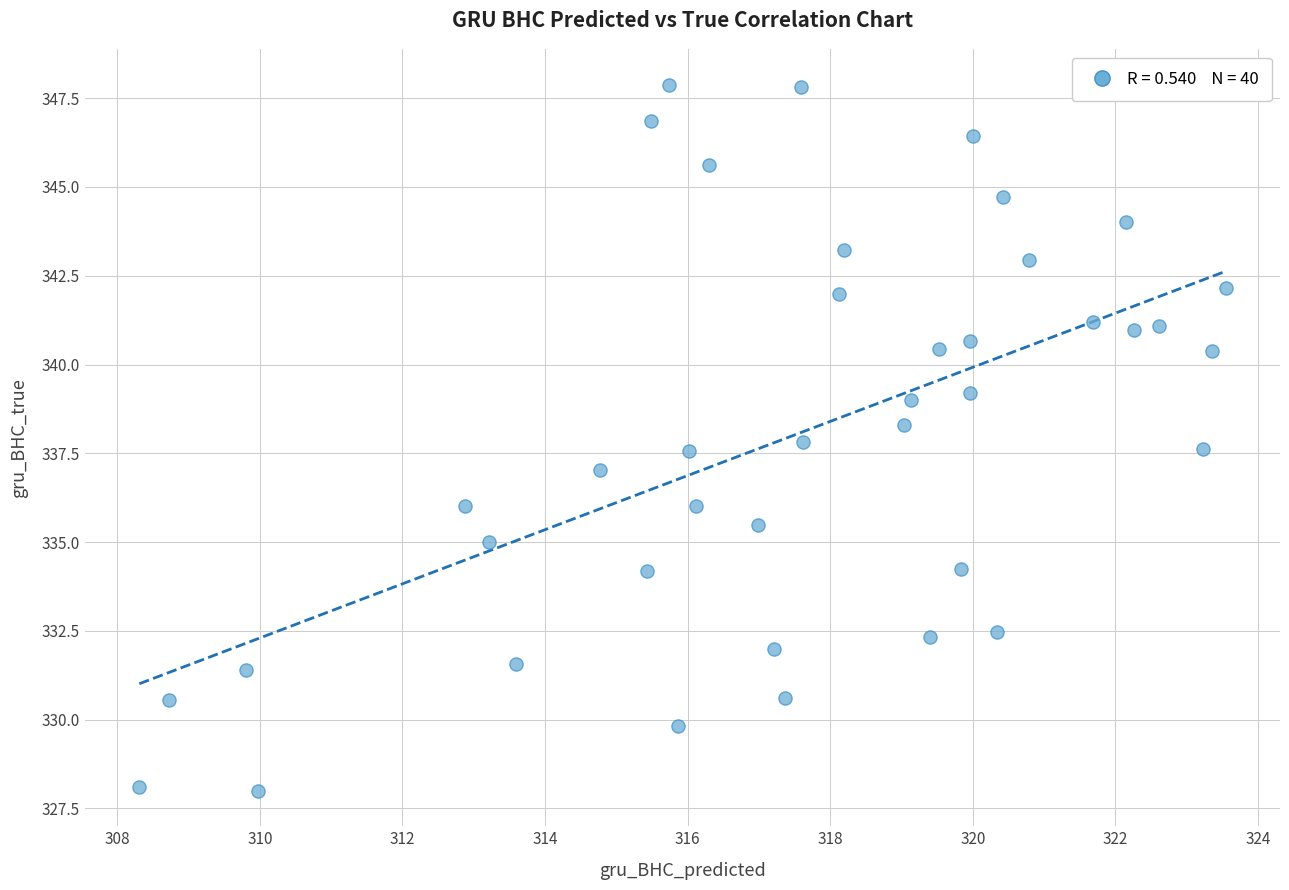

What is the range of X values (max minus min)?

15.2